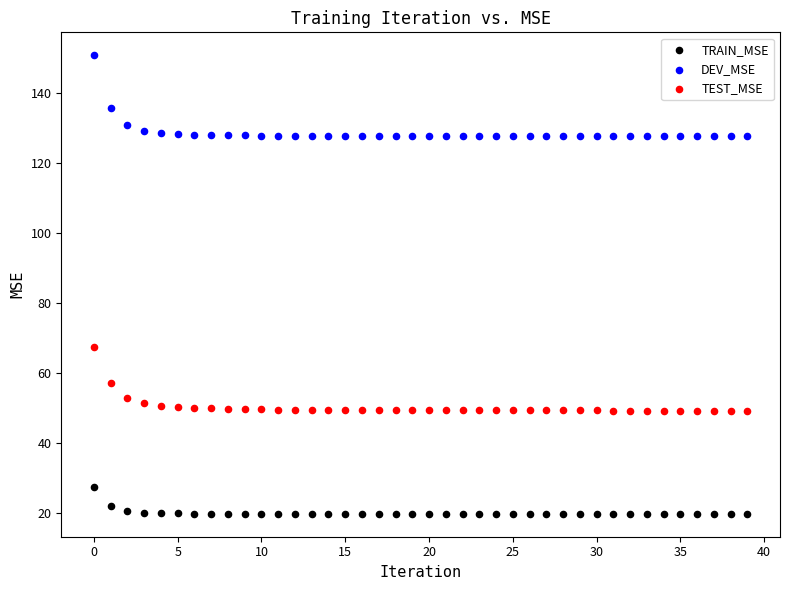

Across all series, what Y value is closest to 85?

67.3